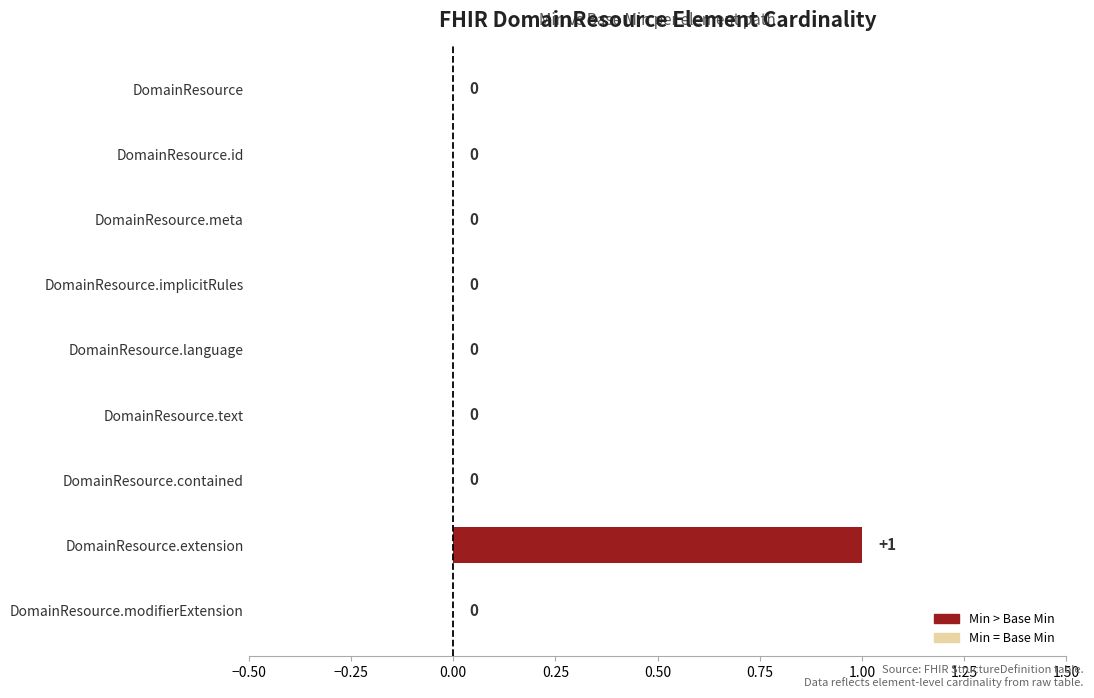

Reading top to bottom, extract all data points from this chart.

DomainResource=0	DomainResource.id=0	DomainResource.meta=0	DomainResource.implicitRules=0	DomainResource.language=0	DomainResource.text=0	DomainResource.contained=0	DomainResource.extension=1	DomainResource.modifierExtension=0